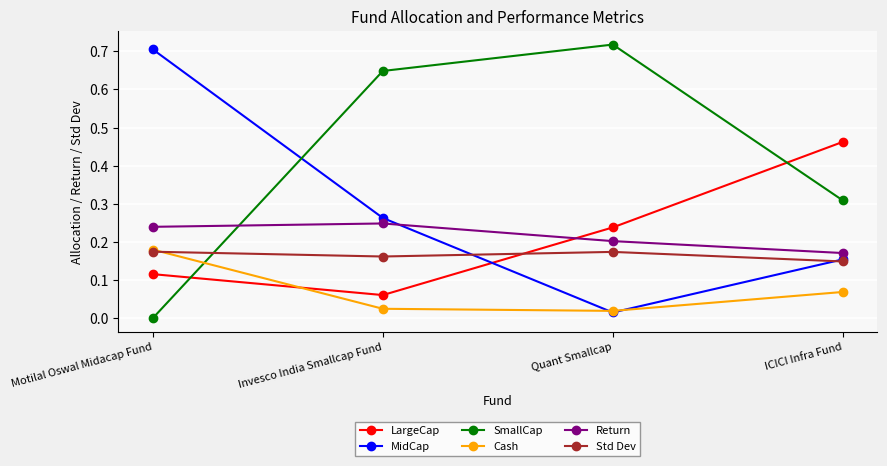

Which series has the largest total across all categories?

SmallCap